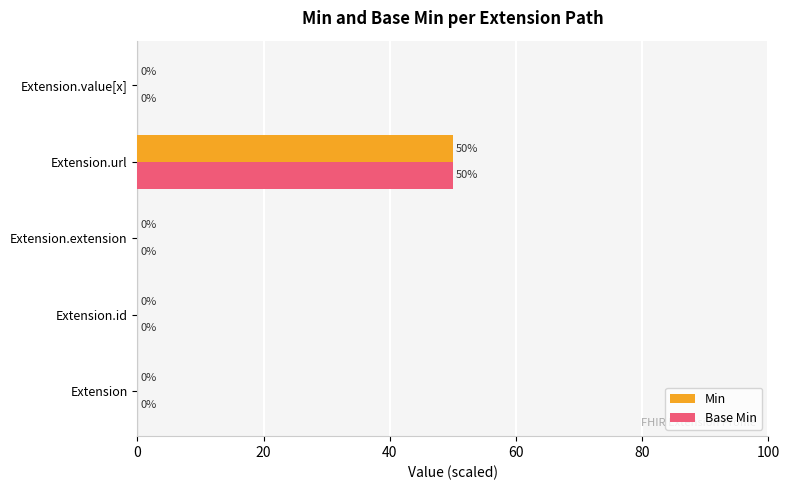

What is the sum of all Base Min values?

50